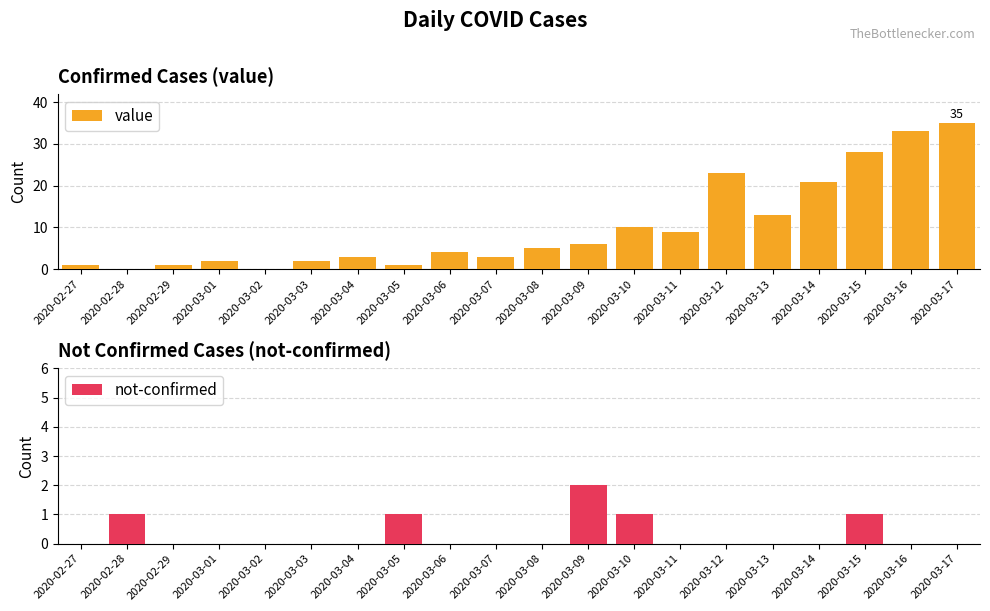

At which label does value first exceed 5?

2020-03-09